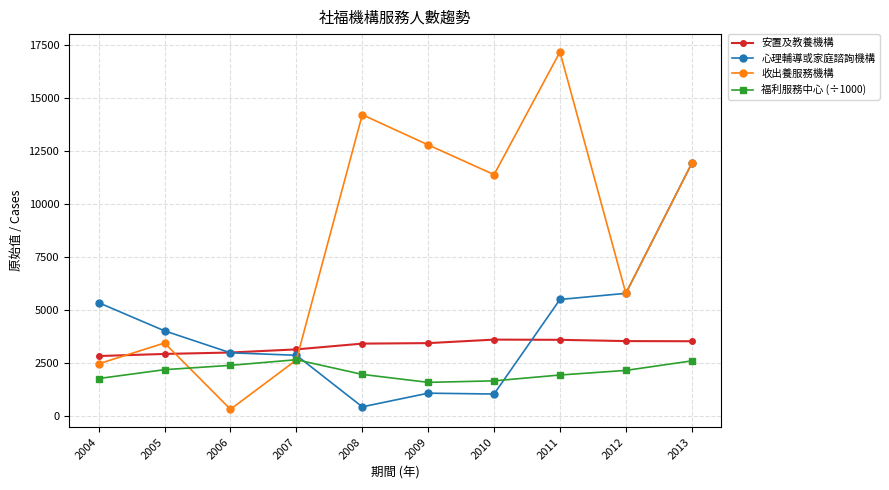

What is the difference between the maximum and second lowest values in the 安置及教養機構 series?

676.0